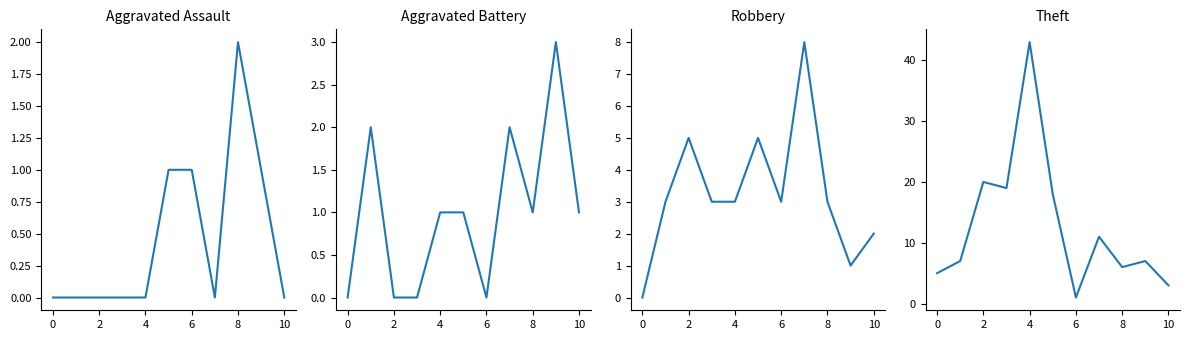

Between 4 and 7, which is larger?

4